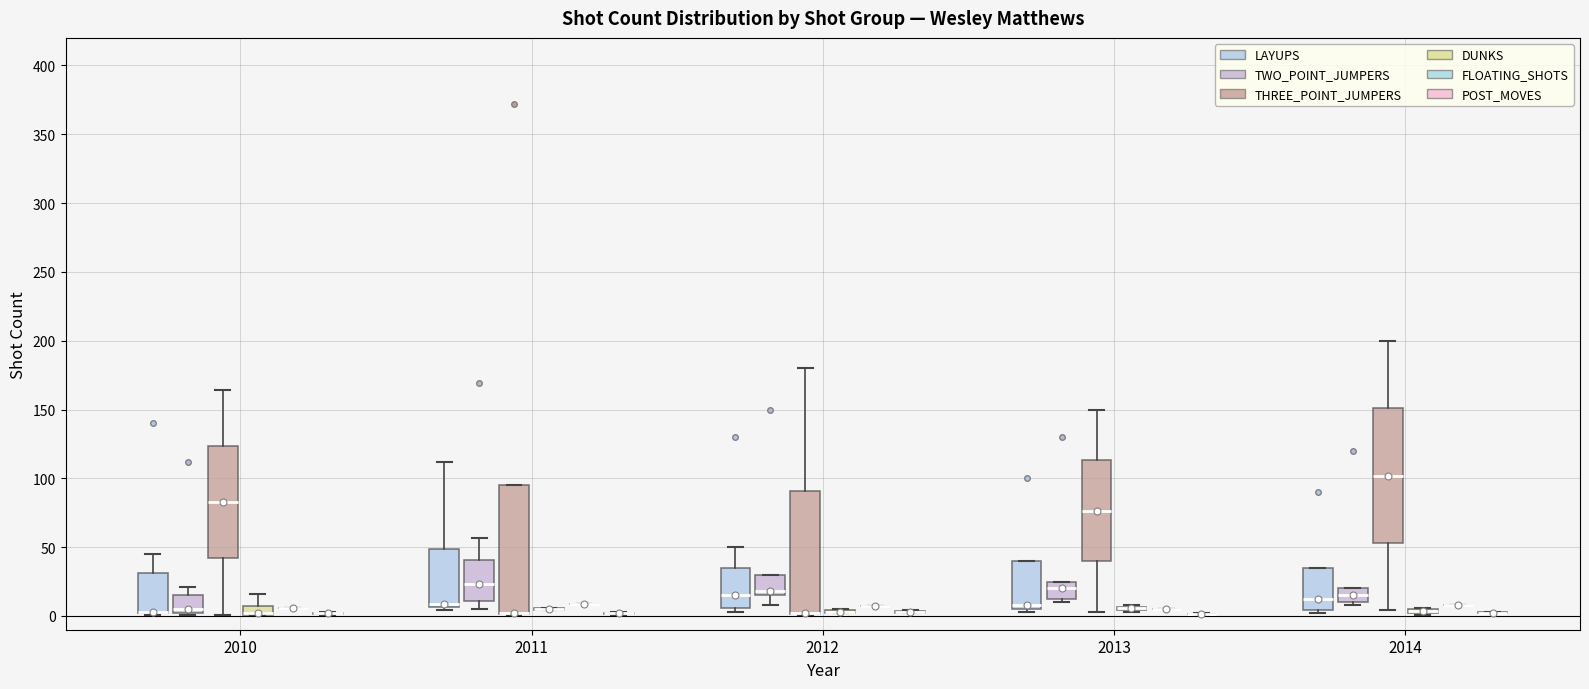

Where does the lower whisker of the box for 2013 (THREE_POINT_JUMPERS) end on the y-axis? The values are not printed on the chart, so give them approximately, as read against the axis.

5